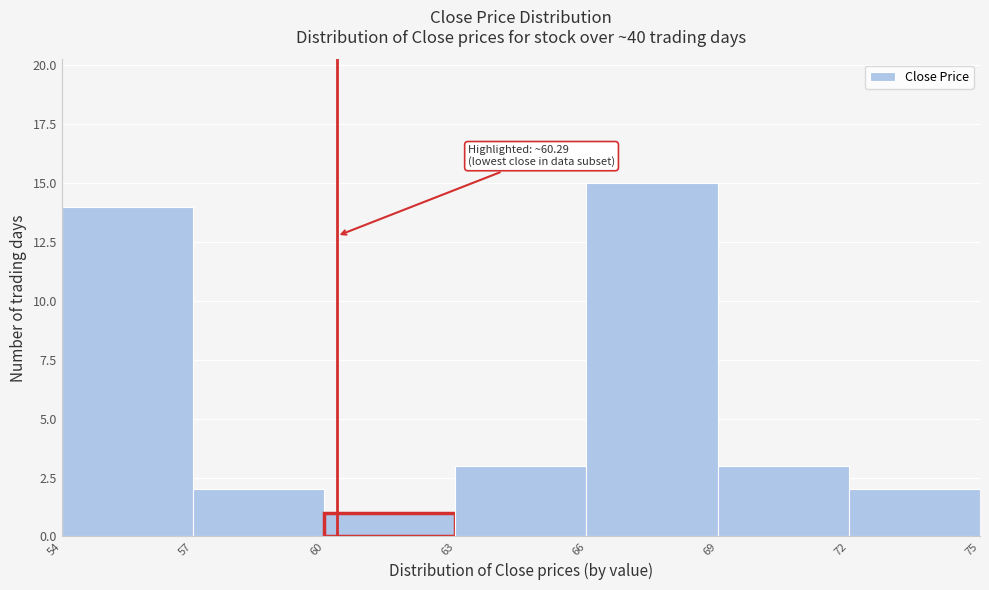

Over which range of the x-axis is the bar tallest?

66 to 69